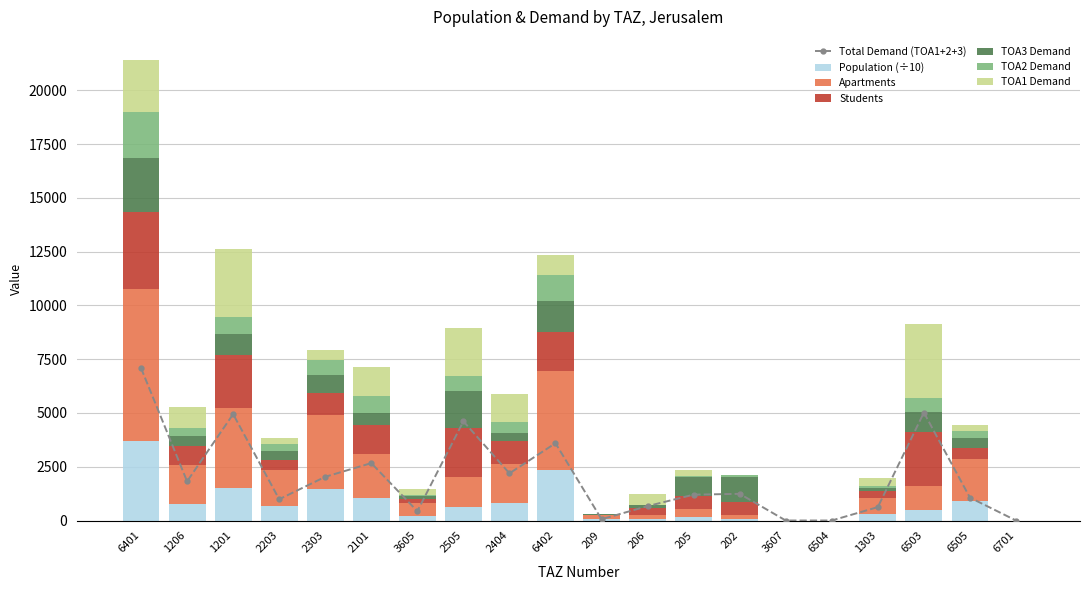

Where does the TOA1 series first go above 486?

6401